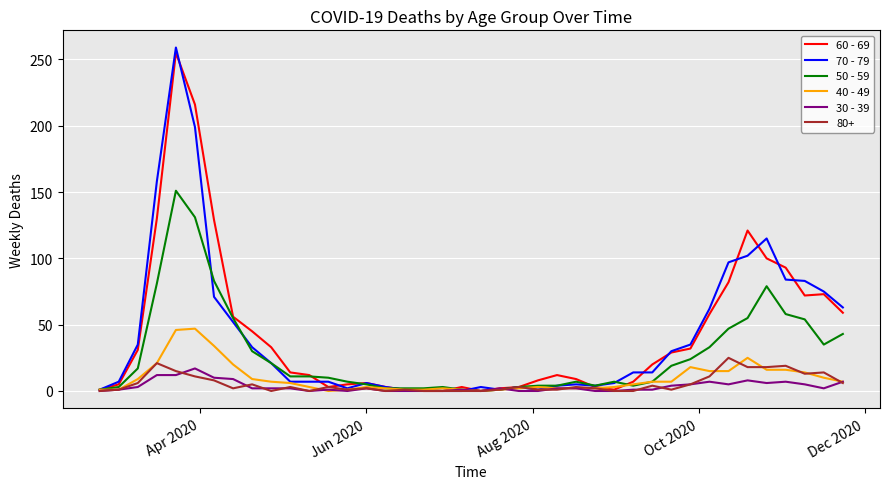

At how many categories does at least one series exceed 54?

13